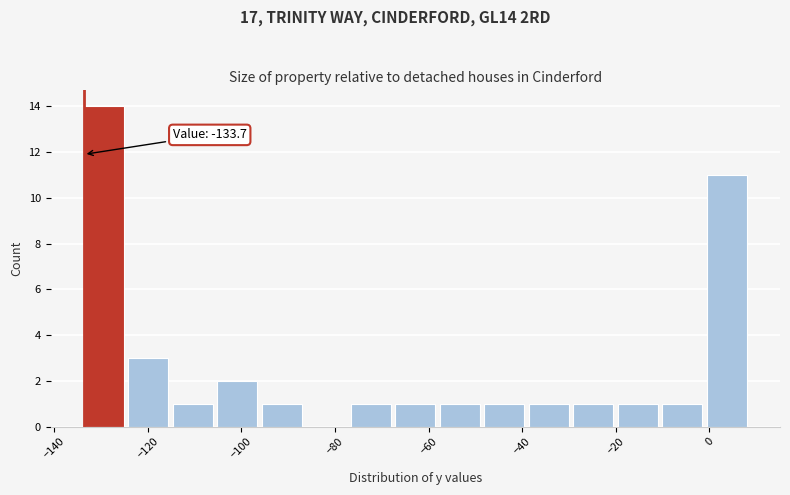

Which range on the x-axis has the tallest bar?

-134 to -124